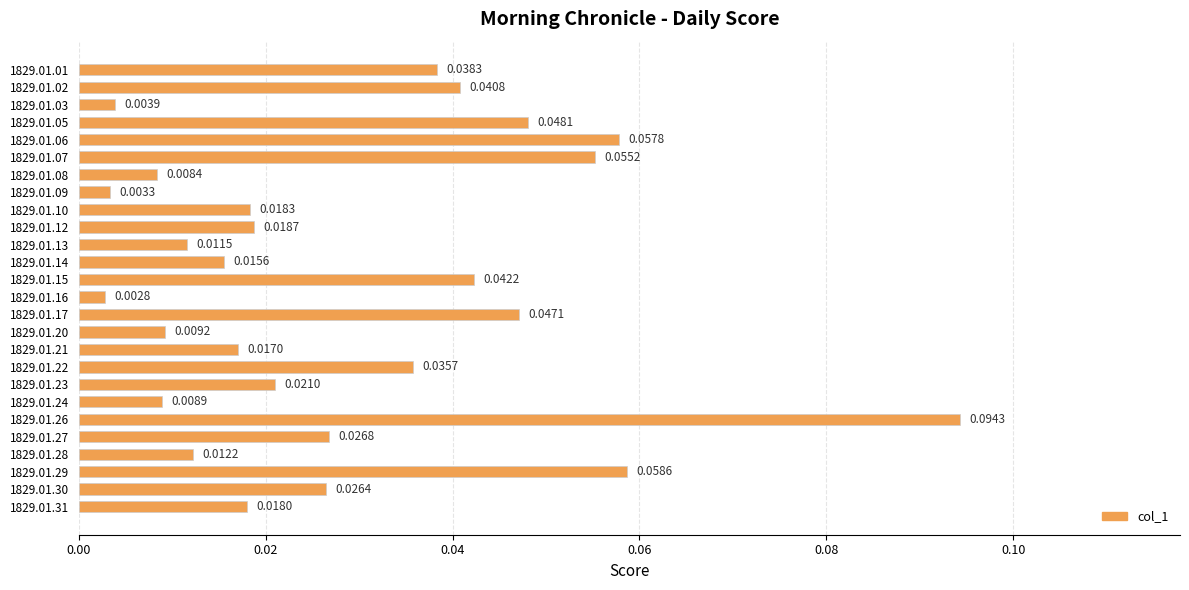

Count the number of categories in the chart.

26